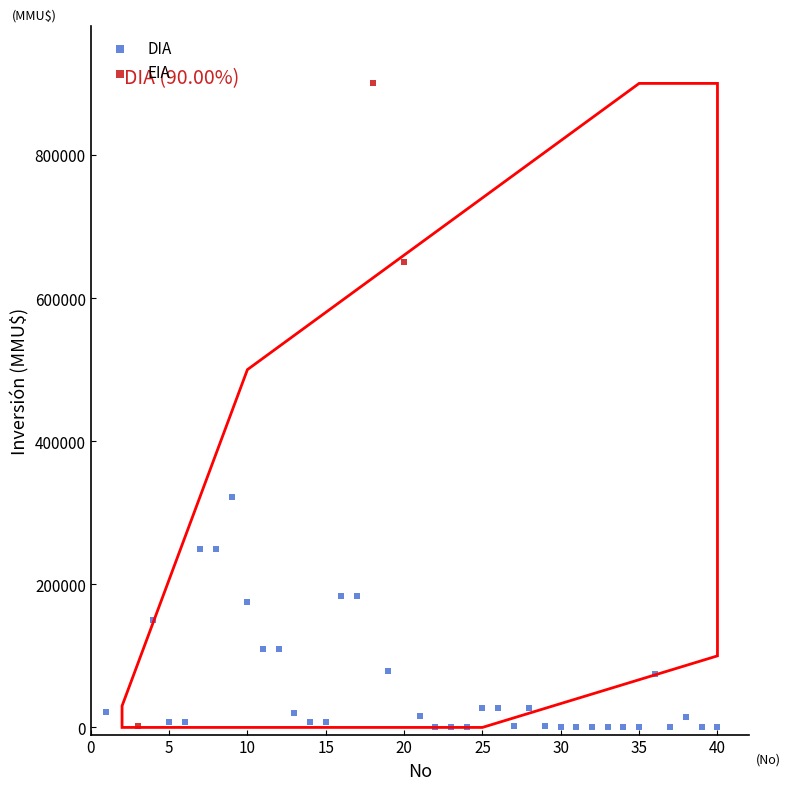

What are all the series names shown in the legend?

DIA, EIA